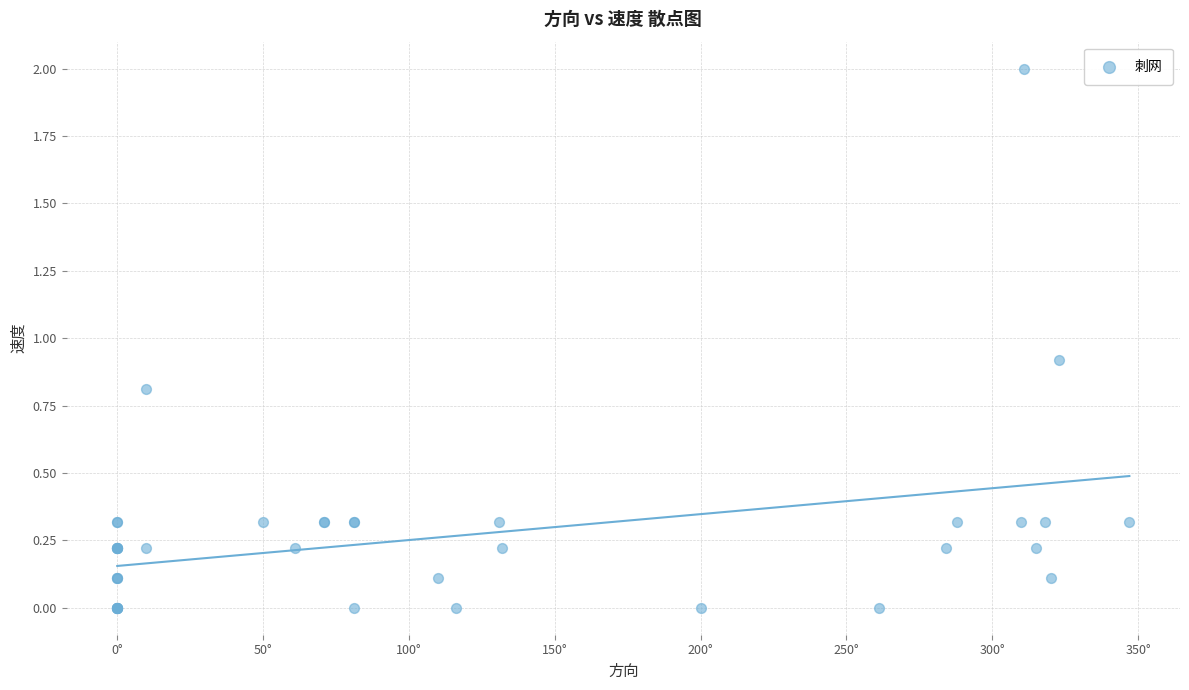

What Y value in the scatter plot is closest to 1?

0.9